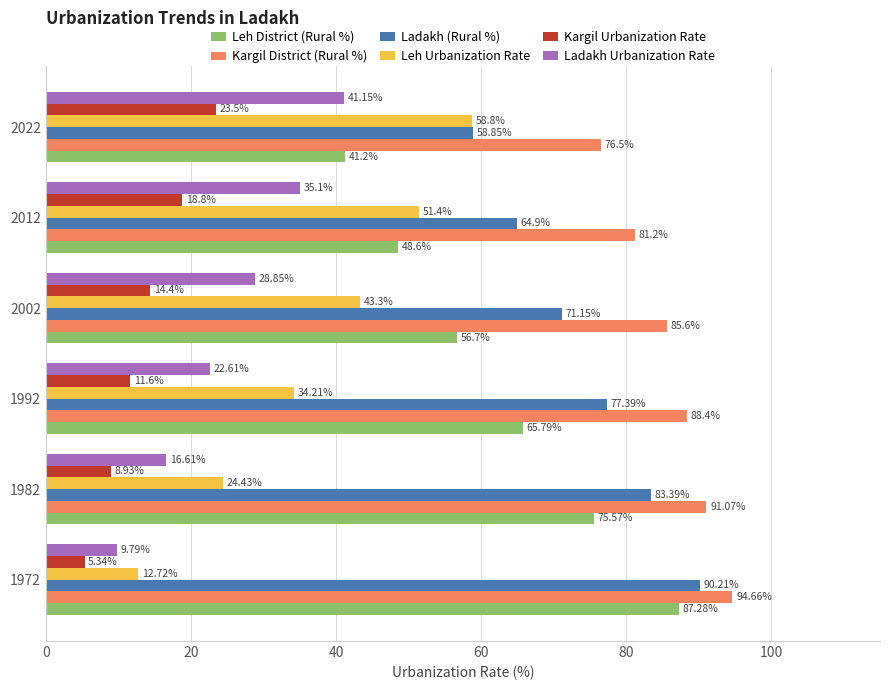

What is the difference between the Ladakh (Rural %) values at 2002 and 2022?

12.3